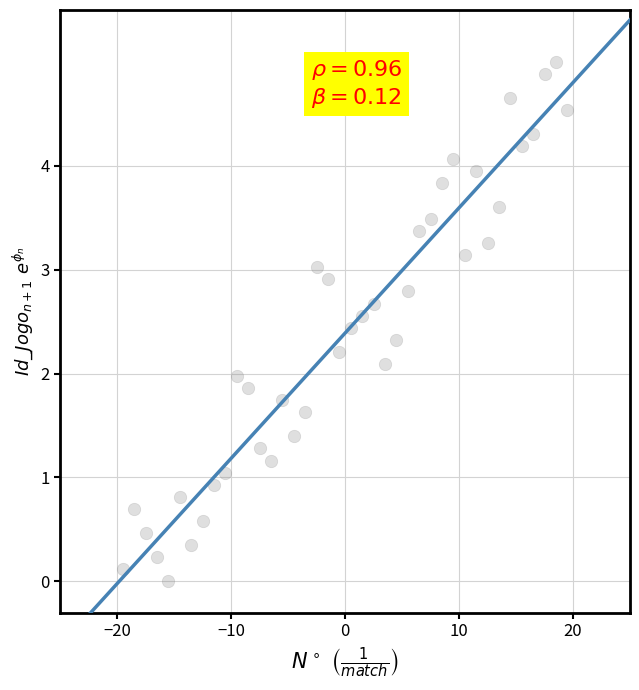

What is the range of X values (max minus min)?

39.0